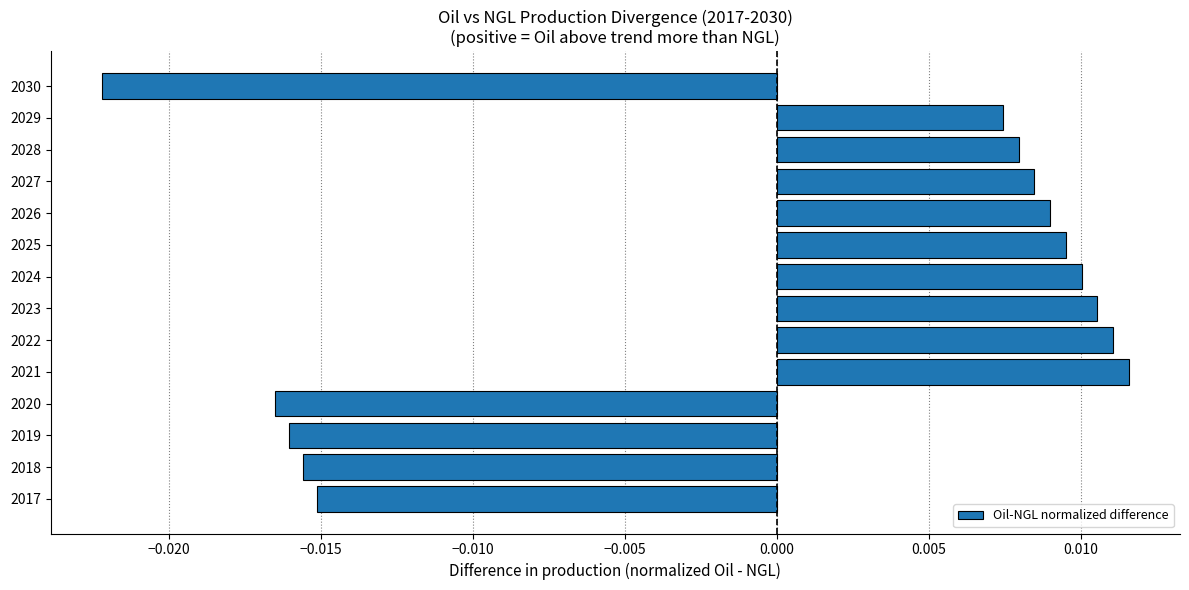

Between 2024 and 2028, which is larger?

2024